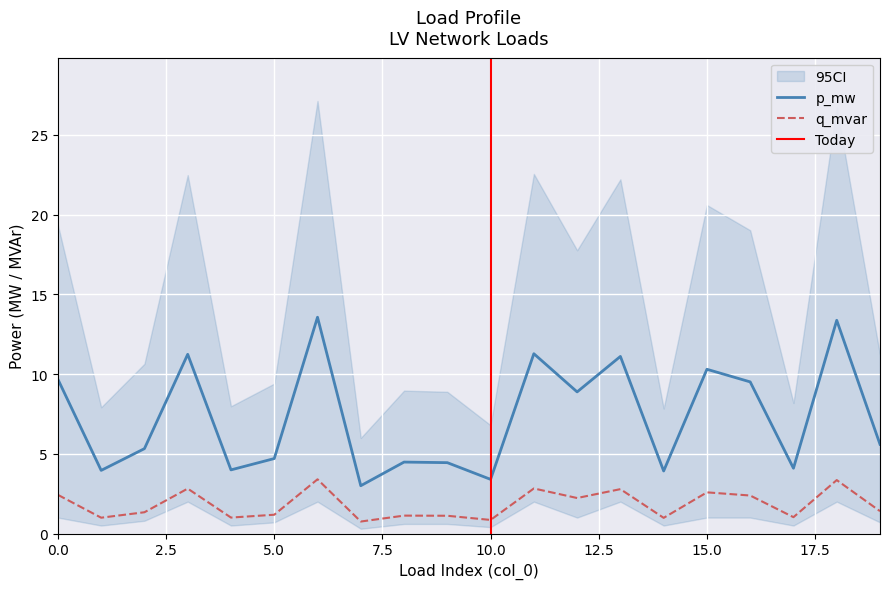

The p_mw series shows 3.4 at 18. True or false?

True